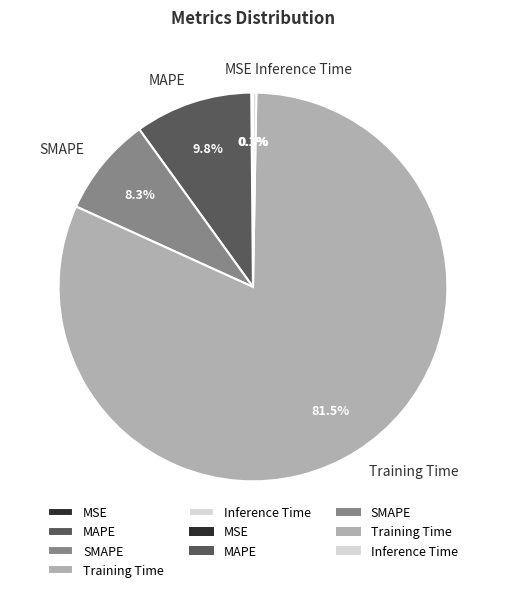

What percentage is NOT represented by SMAPE?

91.7%